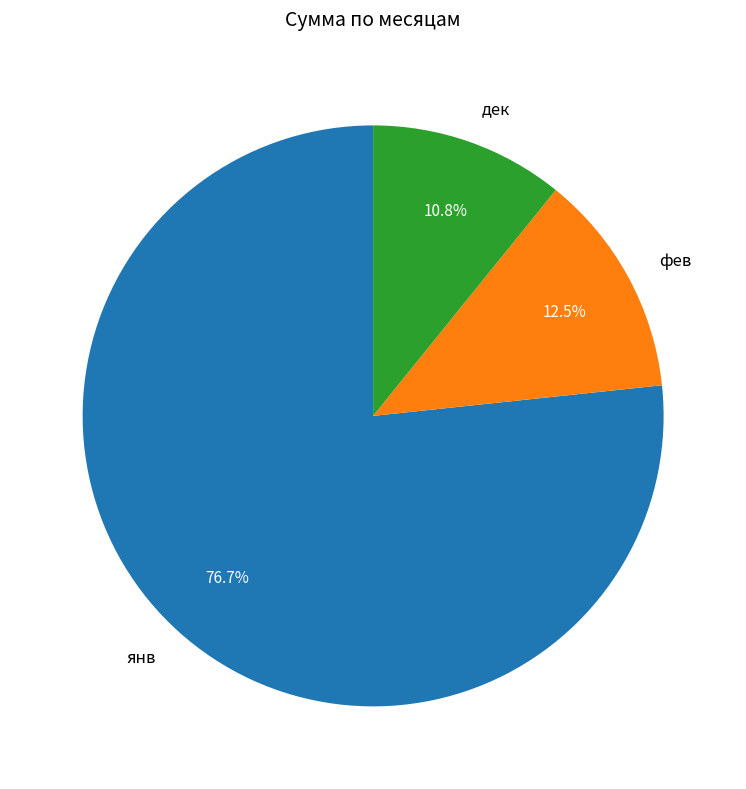

Is it true that фев is 3% of the pie?

False